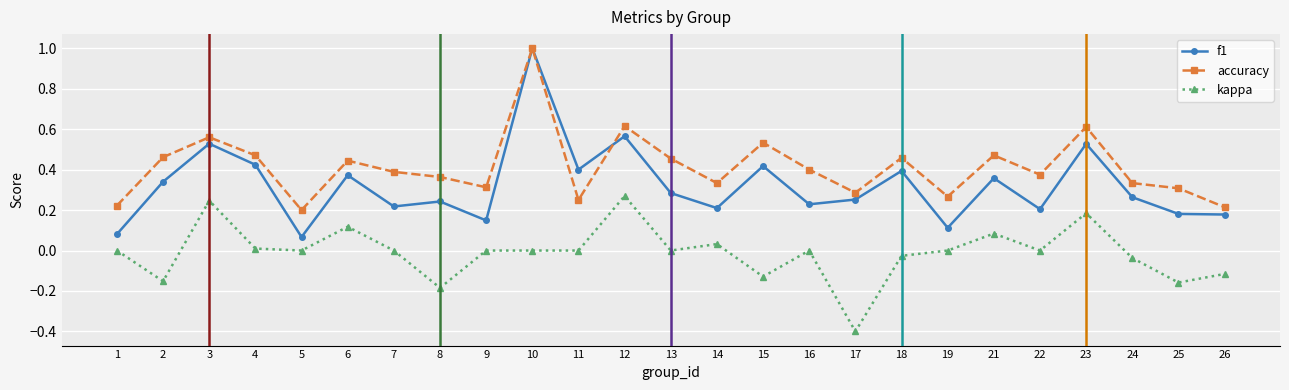

Is the value of accuracy at 23 greater than the value of kappa at 25?

Yes